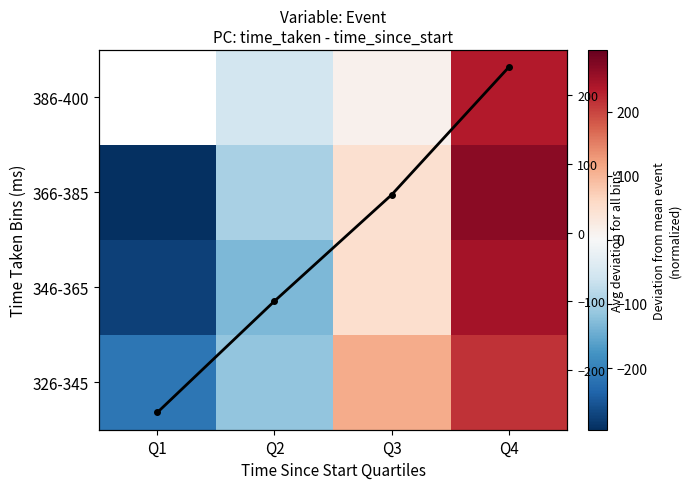

What is the difference between the maximum and minimum values in the 326-345 series?

428.0